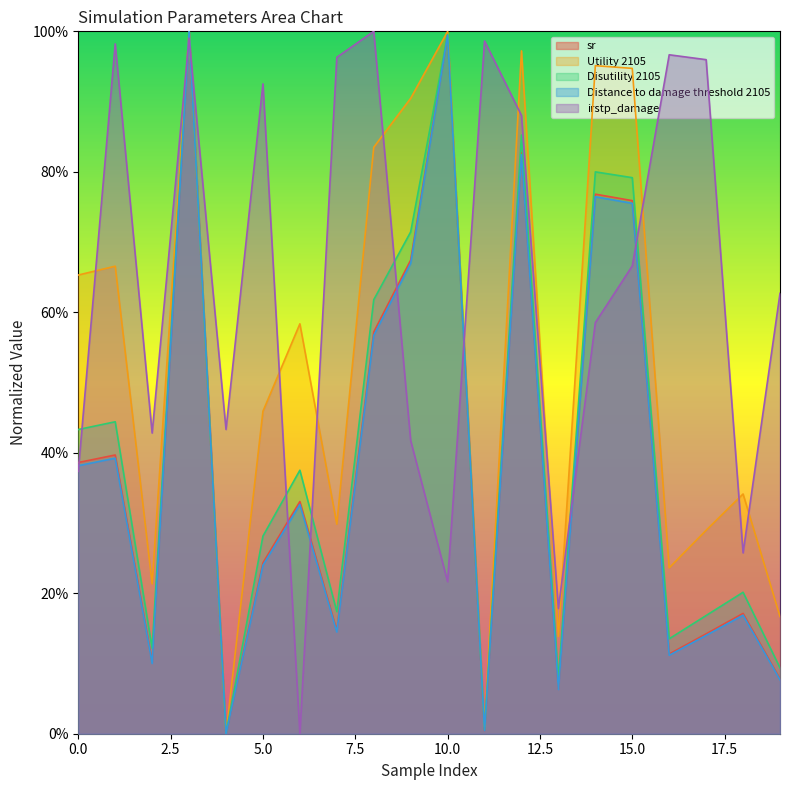

What is the value of the Utility 2105 point at the 14th from the left?

0.1